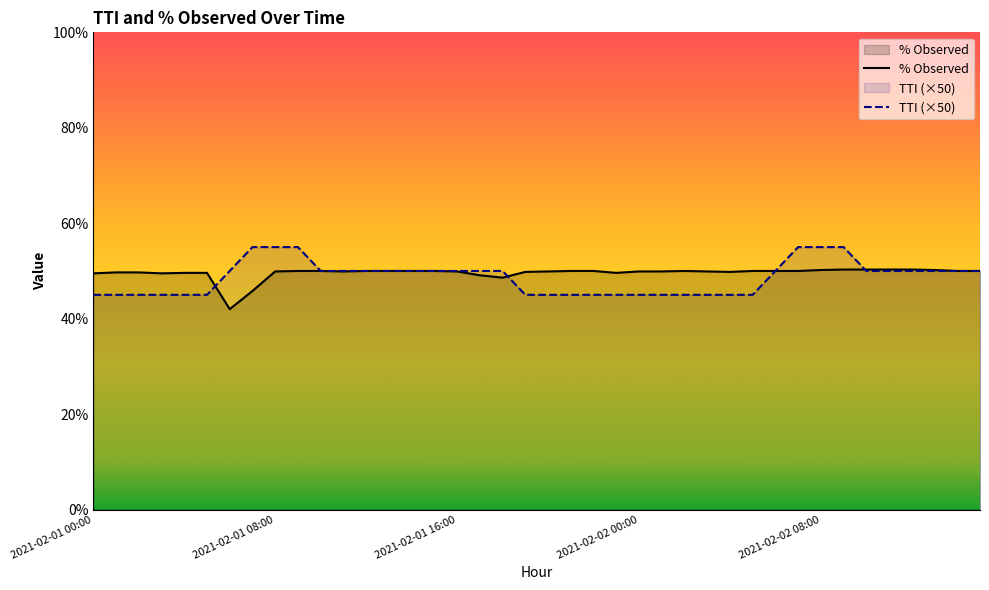

Where do % Observed and TTI (×50) first cross each other?

5 and 6